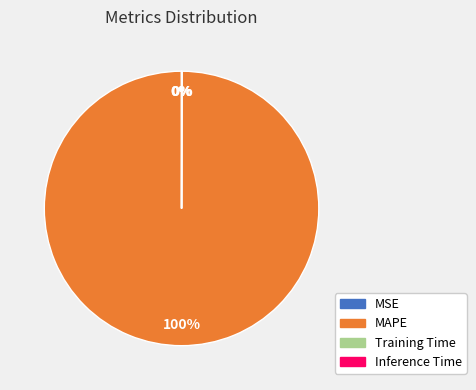

Which category accounts for the majority?

MAPE